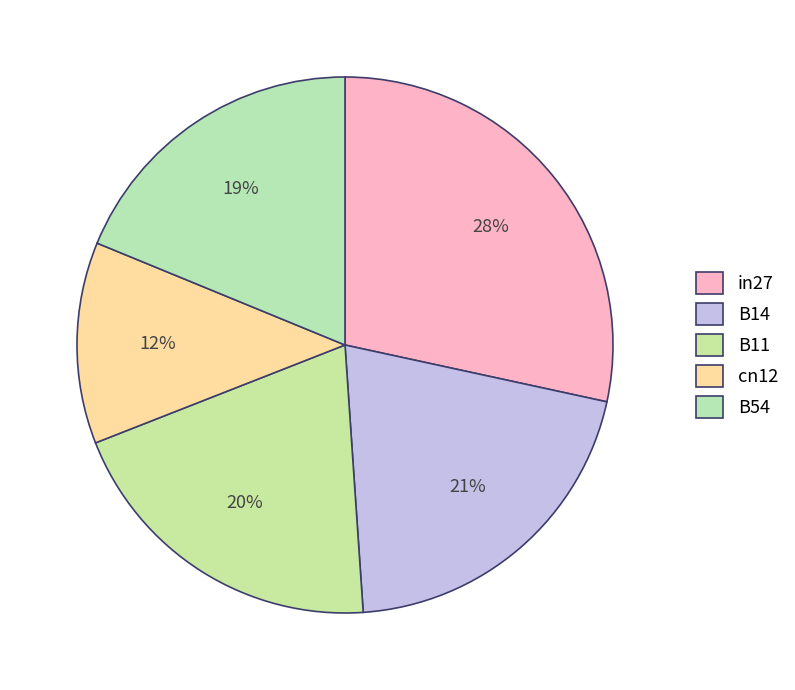

Rank the categories by value from highest to lowest.

in27, B14, B11, B54, cn12